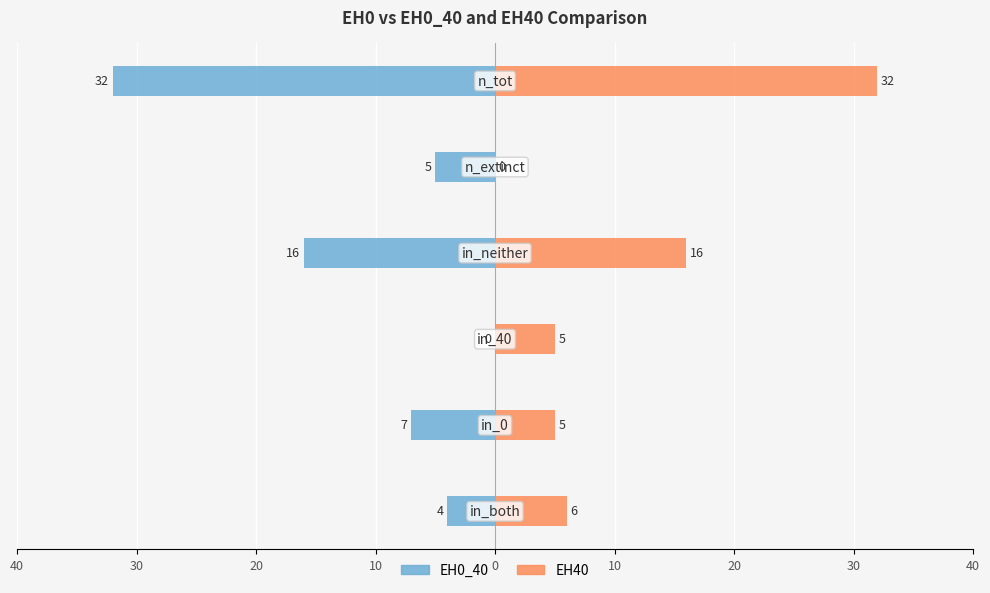

Count the number of data series in this chart.

2